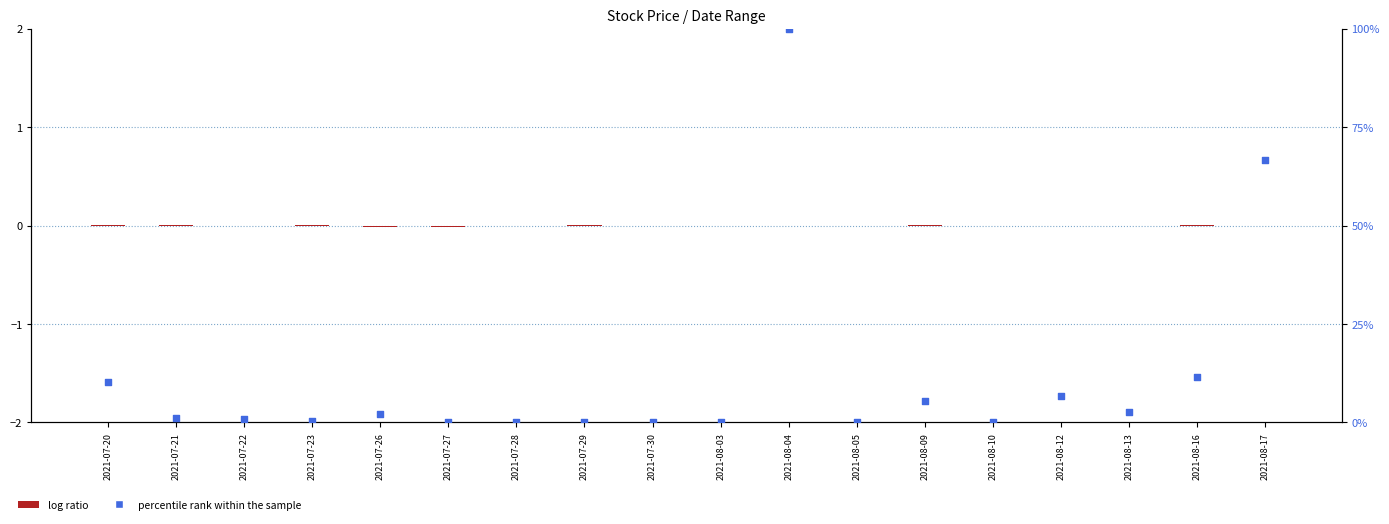

Which series has the largest total across all categories?

percentile rank within the sample